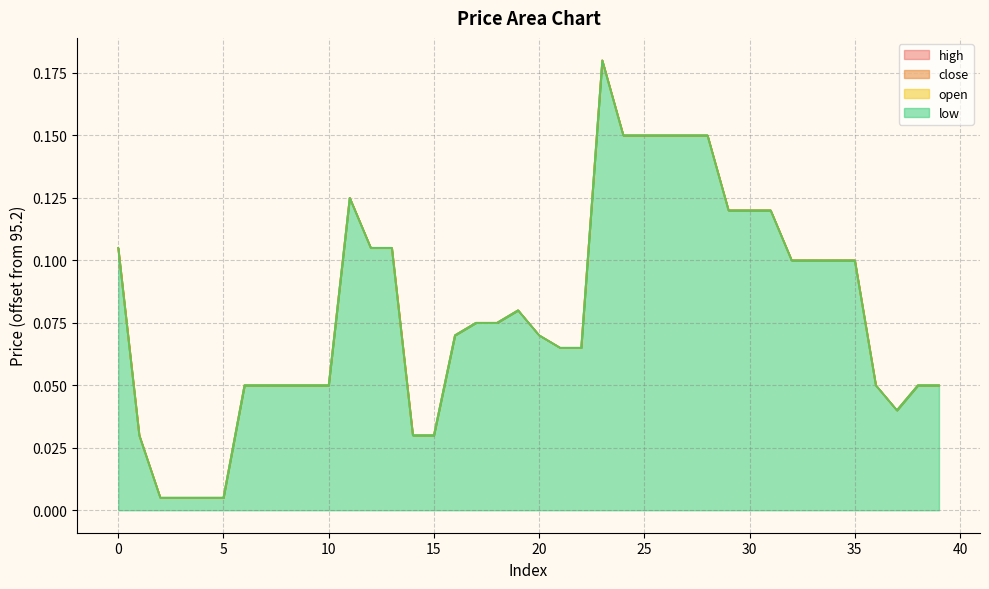

Which category has the lowest value in the open series?

2